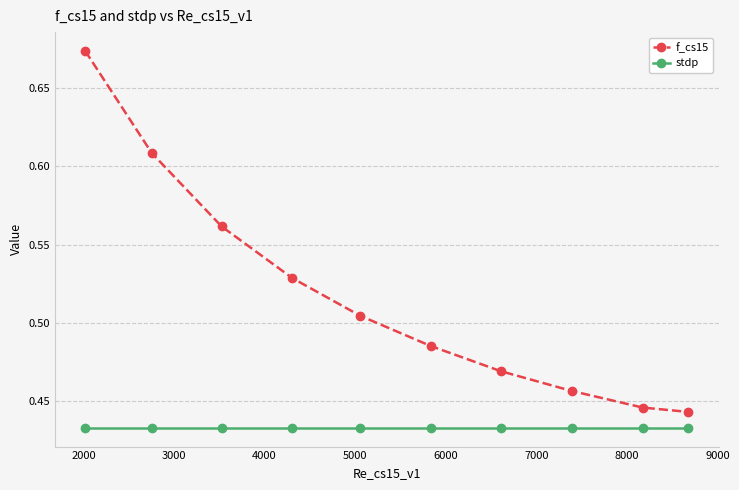

Which series has the largest total across all categories?

f_cs15